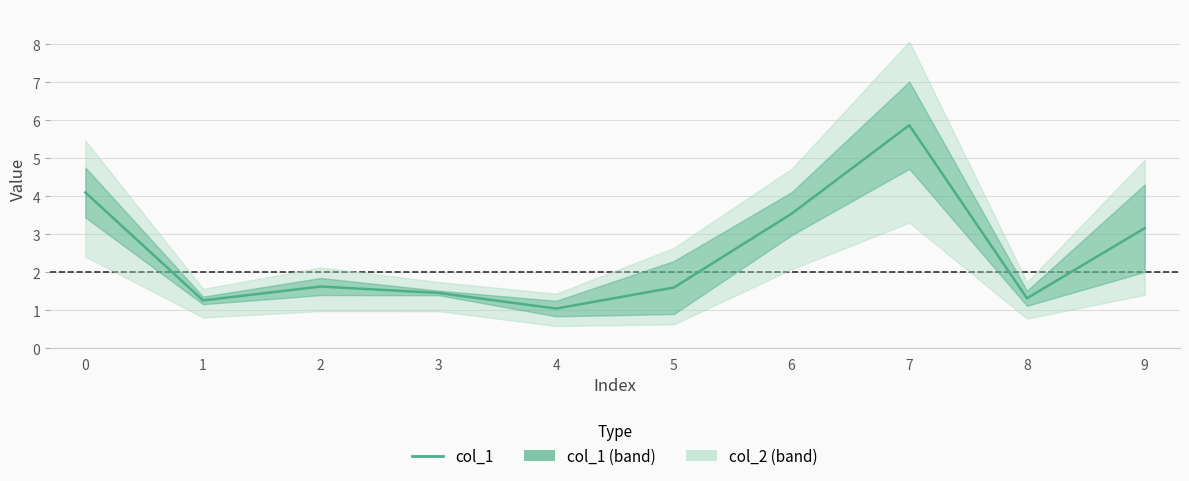

Approximately how many times larger is the value at 8 compared to 2?

0.8